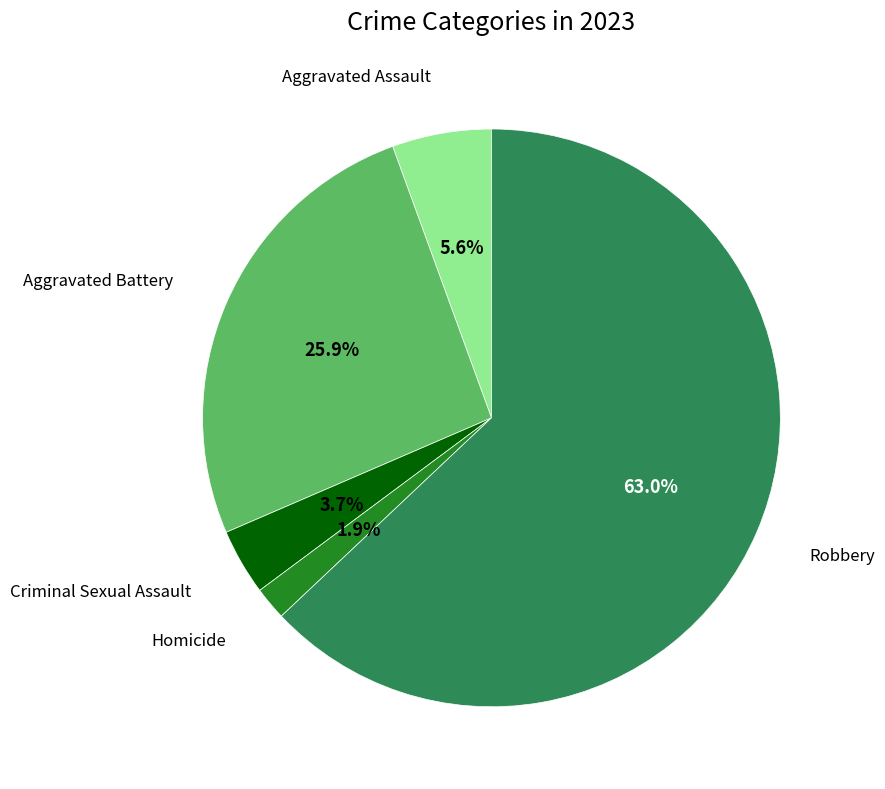

Is there any slice that represents more than half of the pie?

Yes